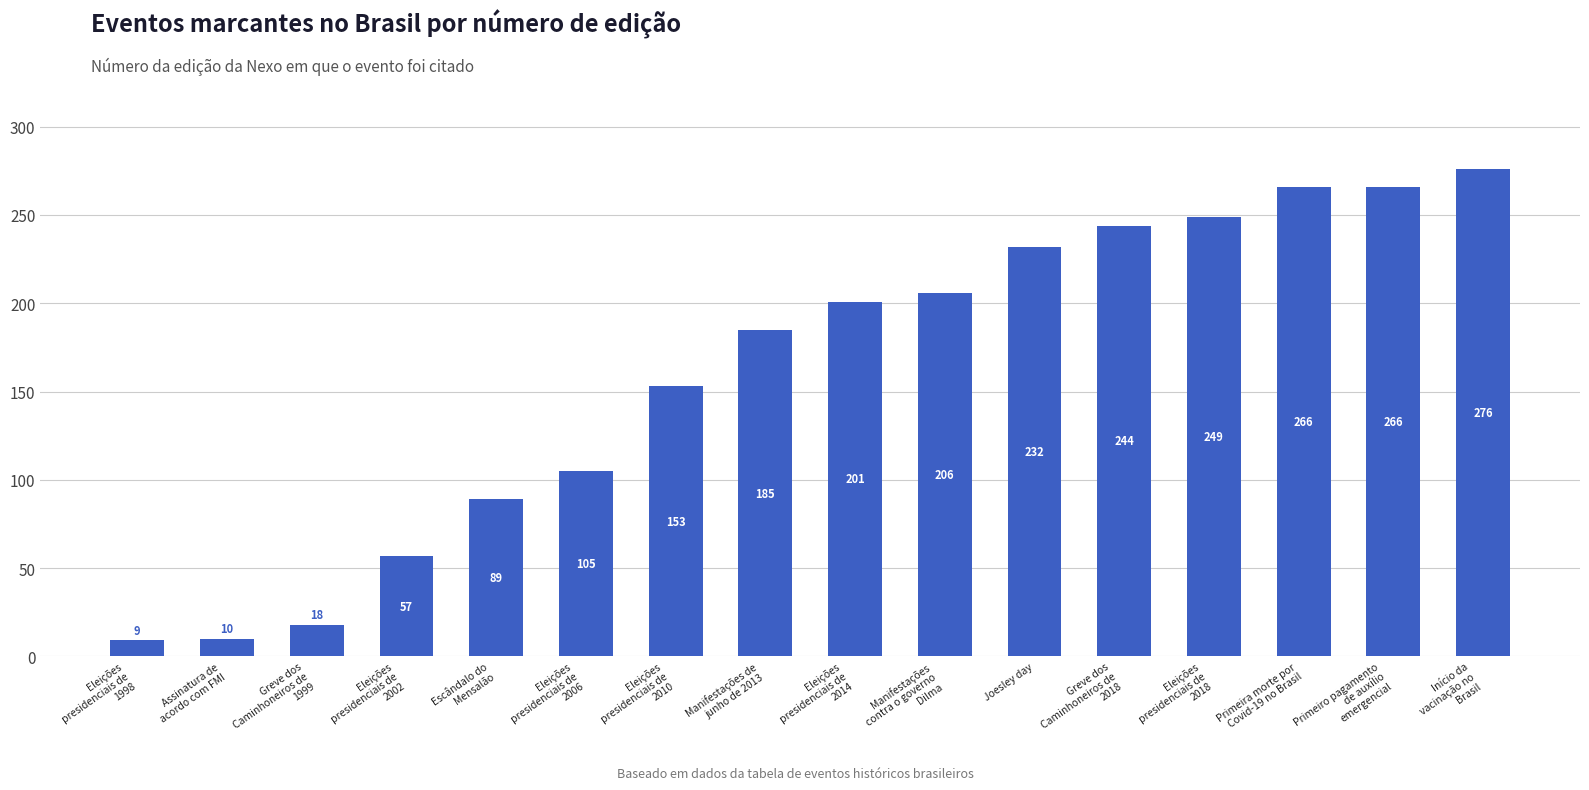

What is the greatest value displayed?

276